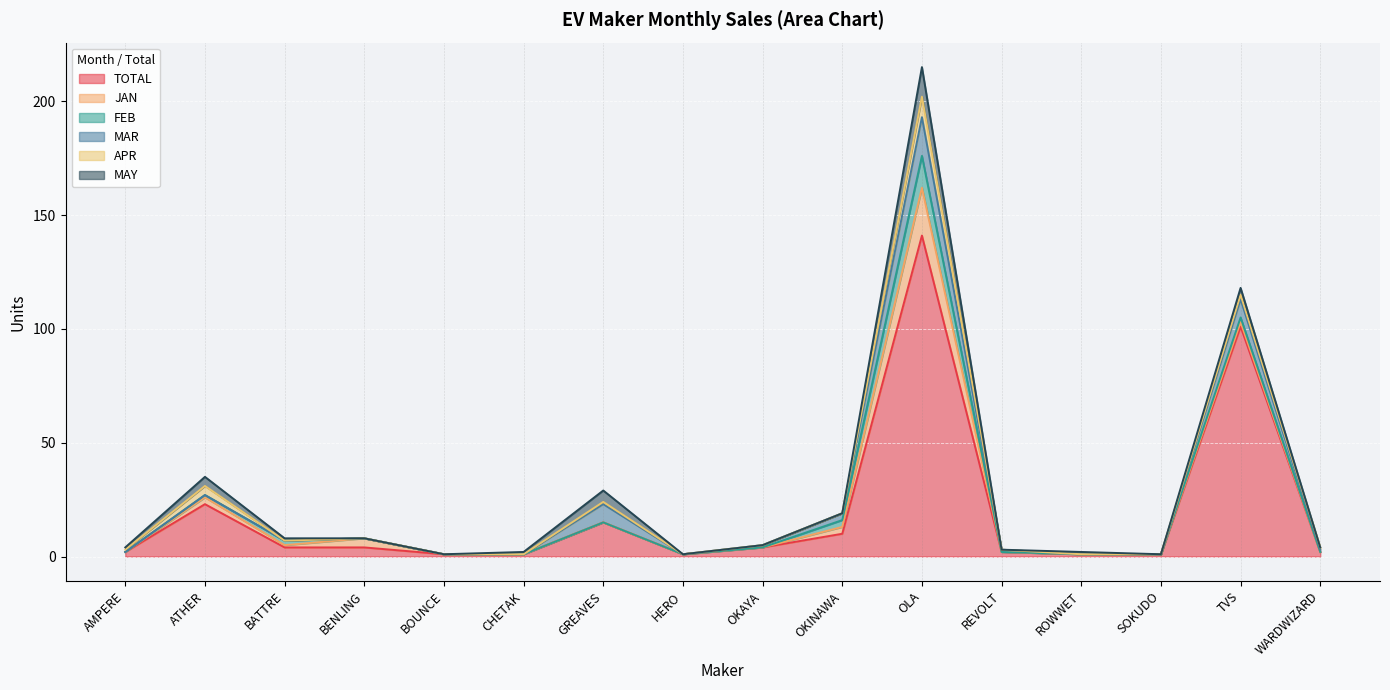

What is the difference between the second highest and second lowest values in the MAR series?

8